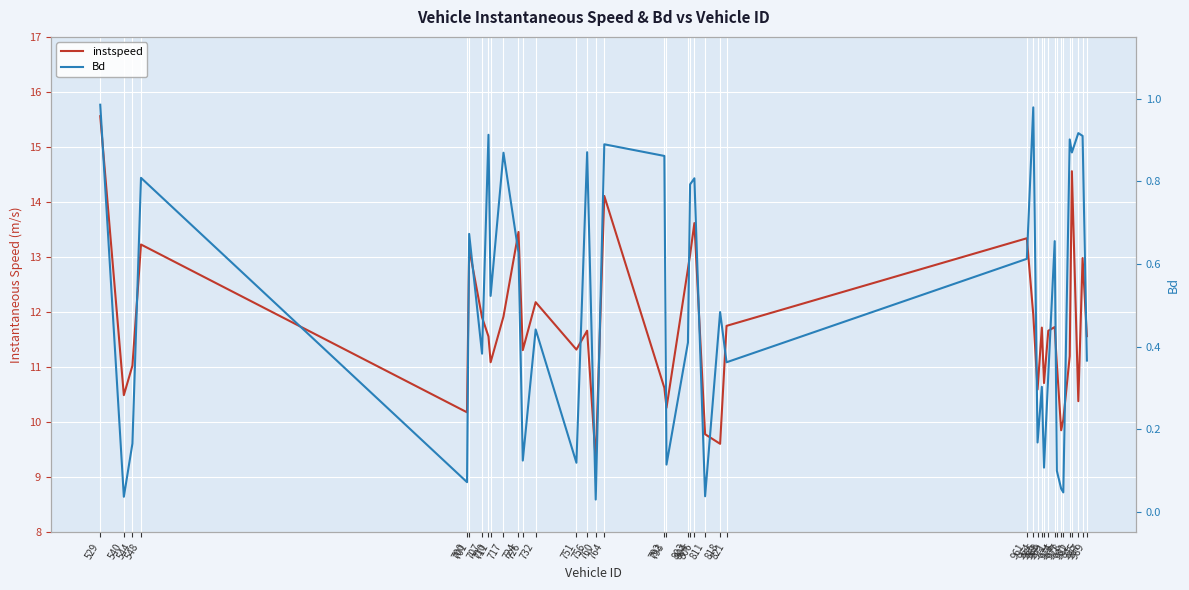

At how many categories does at least one series exceed 5?

40